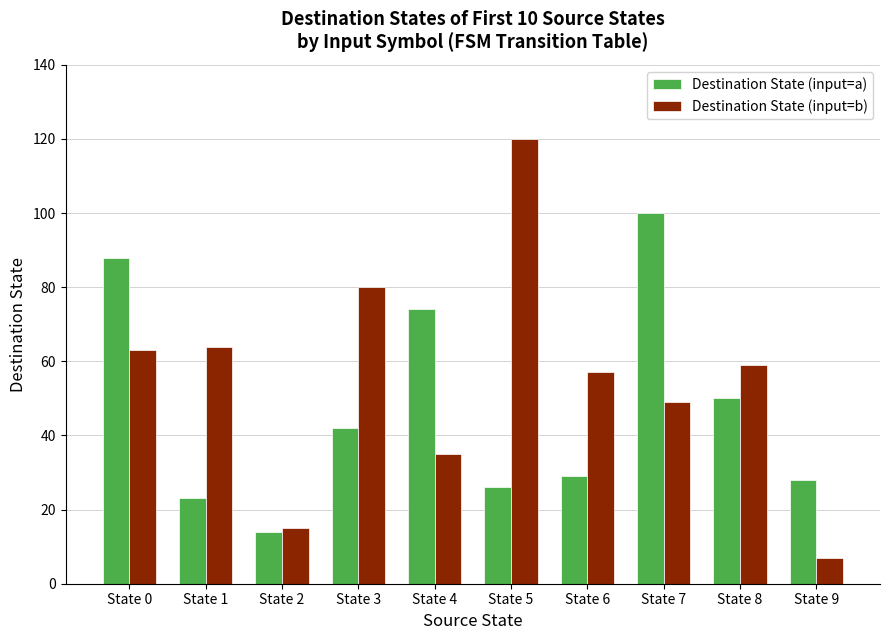

Which label corresponds to the smallest value in the chart?

State 9